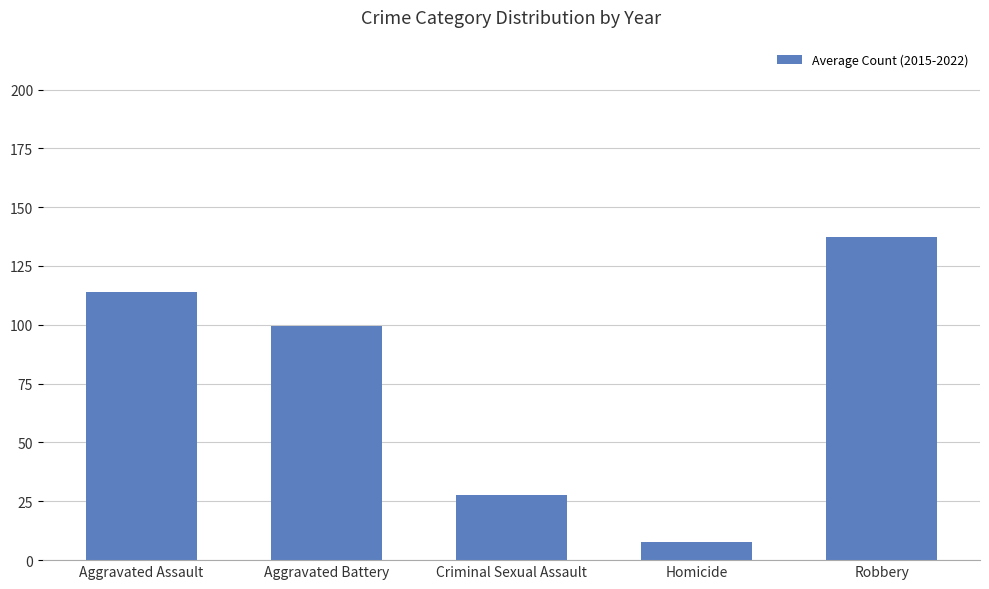

What is the average value?

77.2